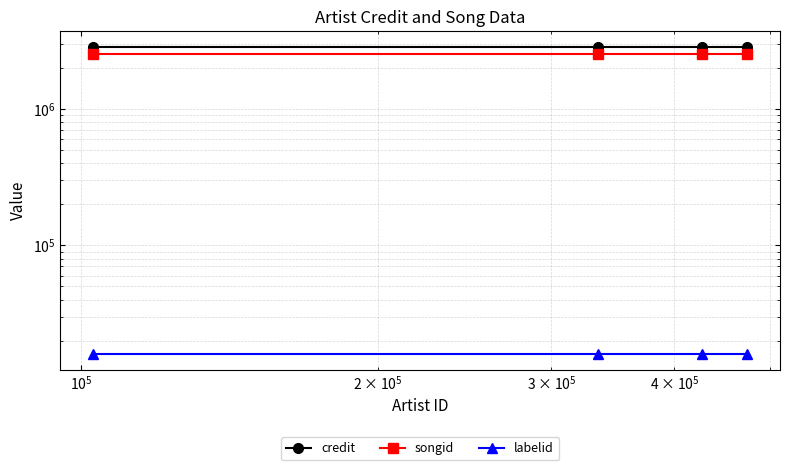

Which series has the largest total across all categories?

credit